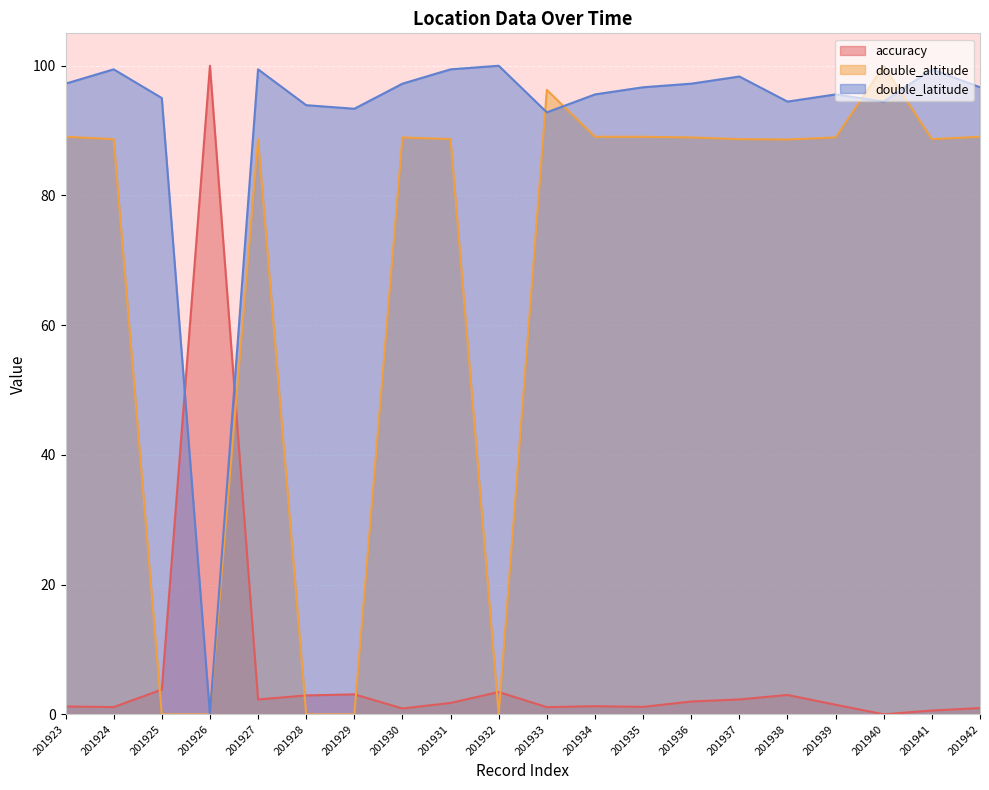

Reading left to right, extract all data points from this chart.

accuracy: 201923=1.2	201924=1.1	201925=3.8	201926=100.0	201927=2.3	201928=2.9	201929=3.1	201930=0.9	201931=1.8	201932=3.4	201933=1.1	201934=1.3	201935=1.1	201936=2.0	201937=2.3	201938=3.0	201939=1.5	201940=0.0	201941=0.6	201942=1.0
double_altitude: 201923=89.1	201924=88.7	201925=0.0	201926=0.0	201927=88.7	201928=0.0	201929=0.0	201930=88.9	201931=88.7	201932=0.0	201933=96.3	201934=89.1	201935=89.1	201936=88.9	201937=88.7	201938=88.6	201939=88.9	201940=100.0	201941=88.7	201942=89.1
double_latitude: 201923=97.2	201924=99.4	201925=95.0	201926=0.0	201927=99.4	201928=93.9	201929=93.4	201930=97.2	201931=99.4	201932=100.0	201933=92.8	201934=95.6	201935=96.7	201936=97.2	201937=98.3	201938=94.5	201939=95.6	201940=94.5	201941=99.4	201942=96.7